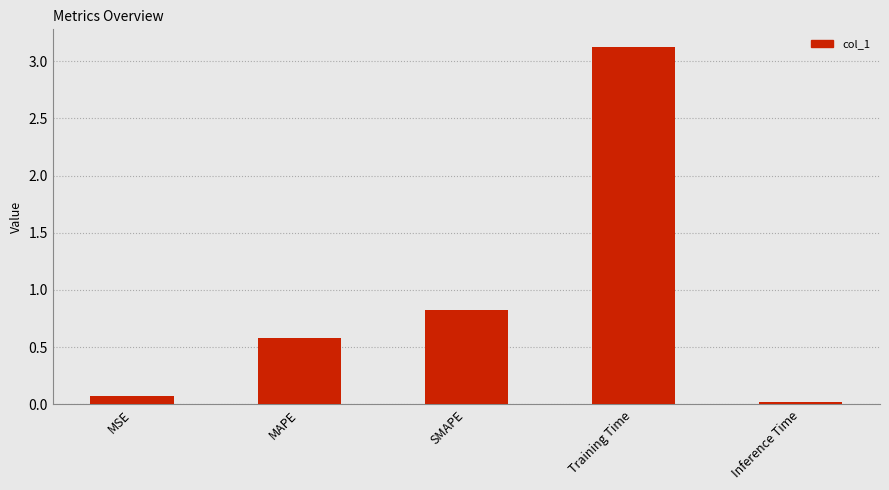

How many distinct data groups are displayed?

1